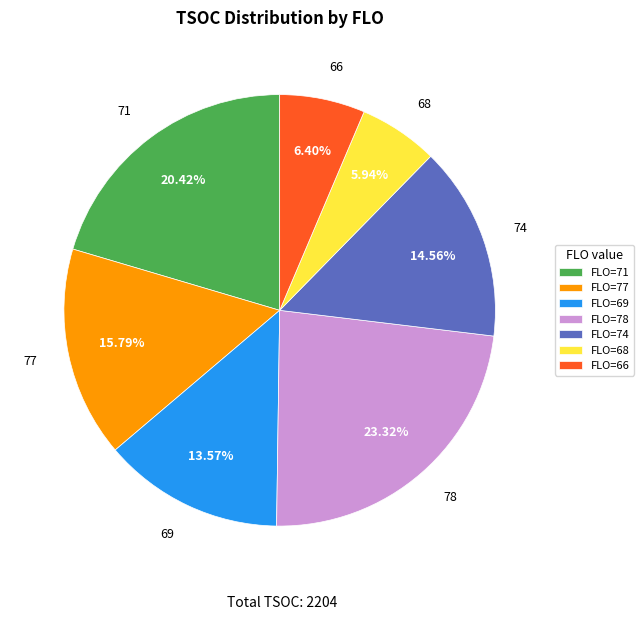

Is there any slice that represents more than half of the pie?

No